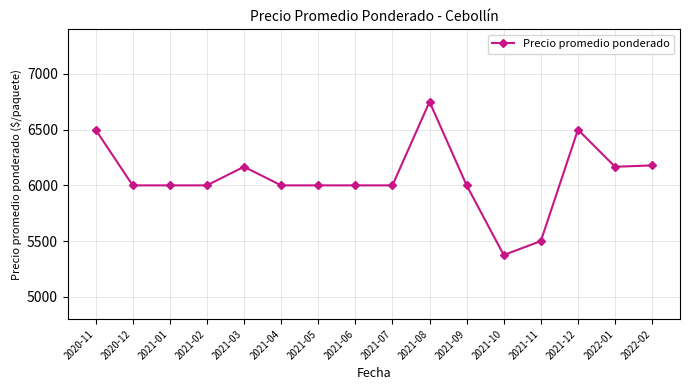

What is the label of the 15th point from the left?

2022-01